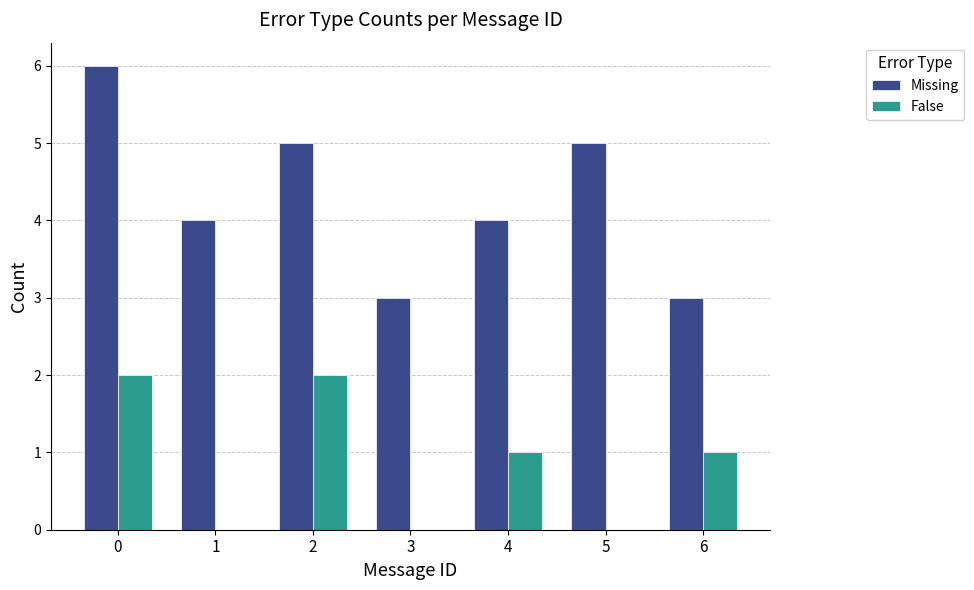

What are all the series names shown in the legend?

Missing, False